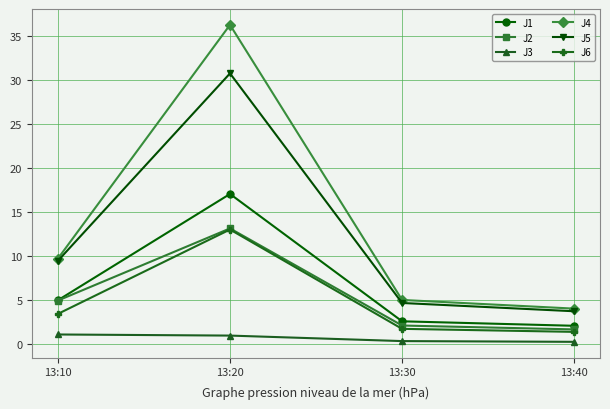

What is the difference between the second highest and second lowest values in the J2 series?

2.8